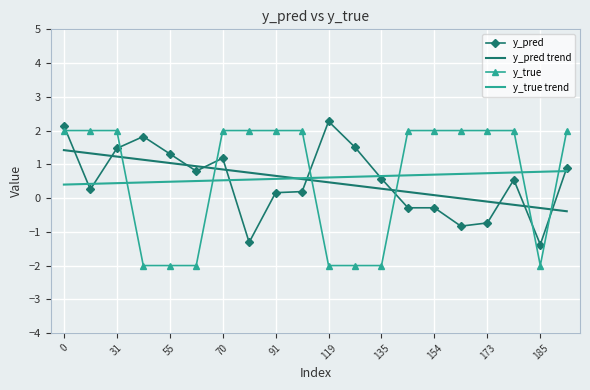

After their last crossing, which series has the higher values: y_true or y_pred?

y_true